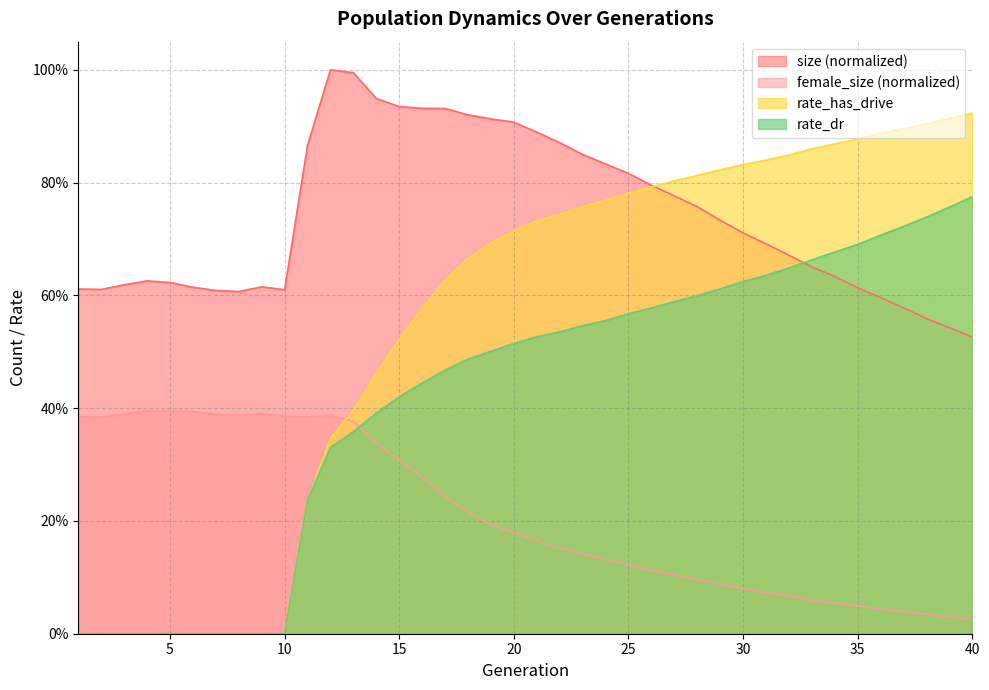

What is the average value of the female_size series?

0.2